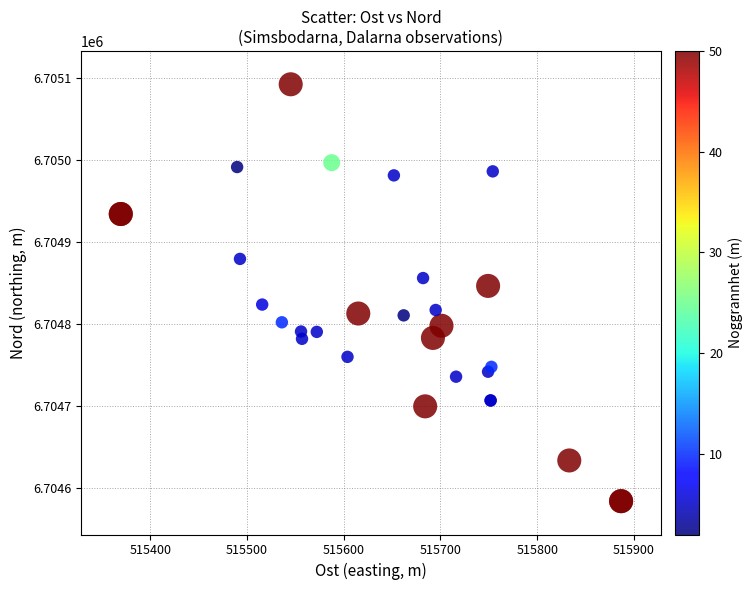

What Y value in the scatter plot is closest to 6704838?

6704846.3